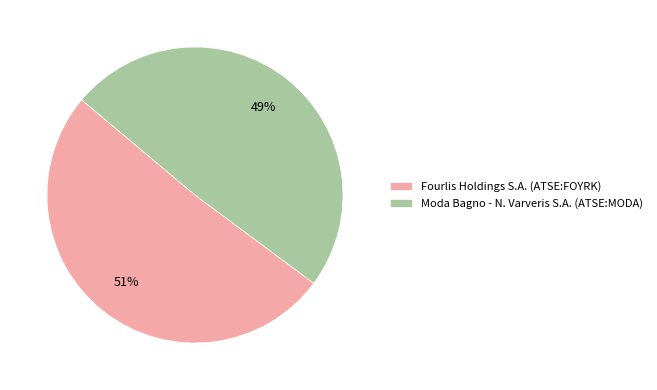

The Fourlis Holdings S.A. (ATSE:FOYRK) slice represents 51% of the pie. True or false?

True